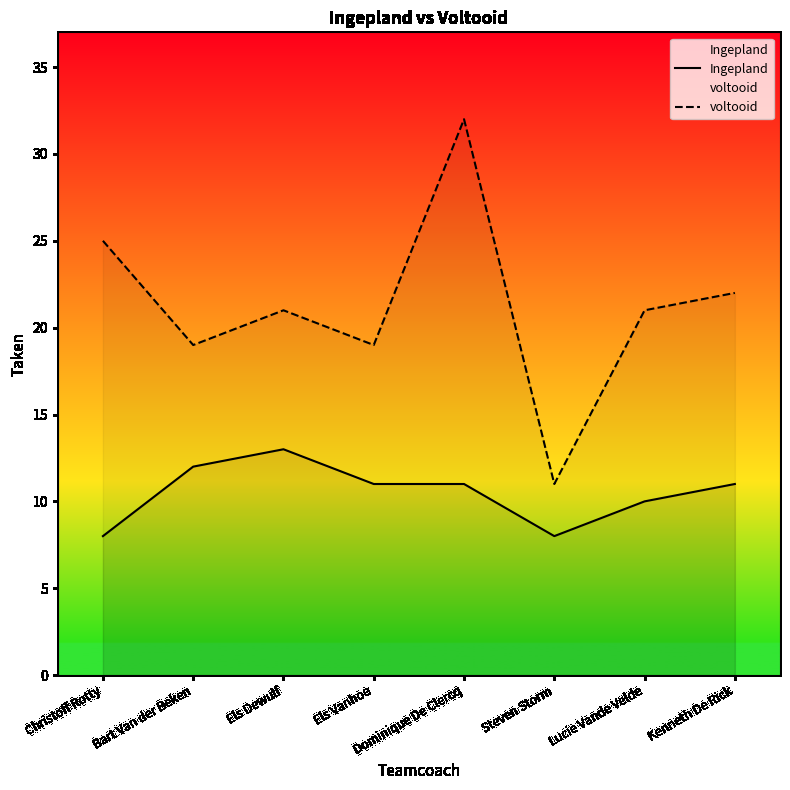

What is the sum of all Ingepland values?

84